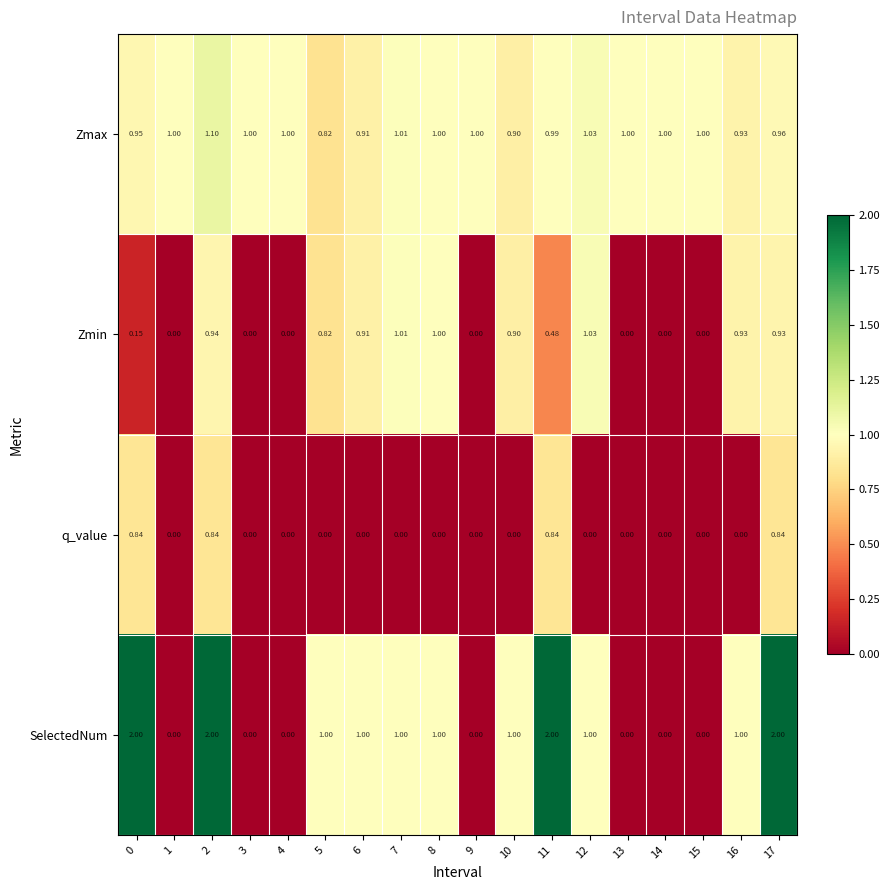

Which series has the largest total across all categories?

Zmax